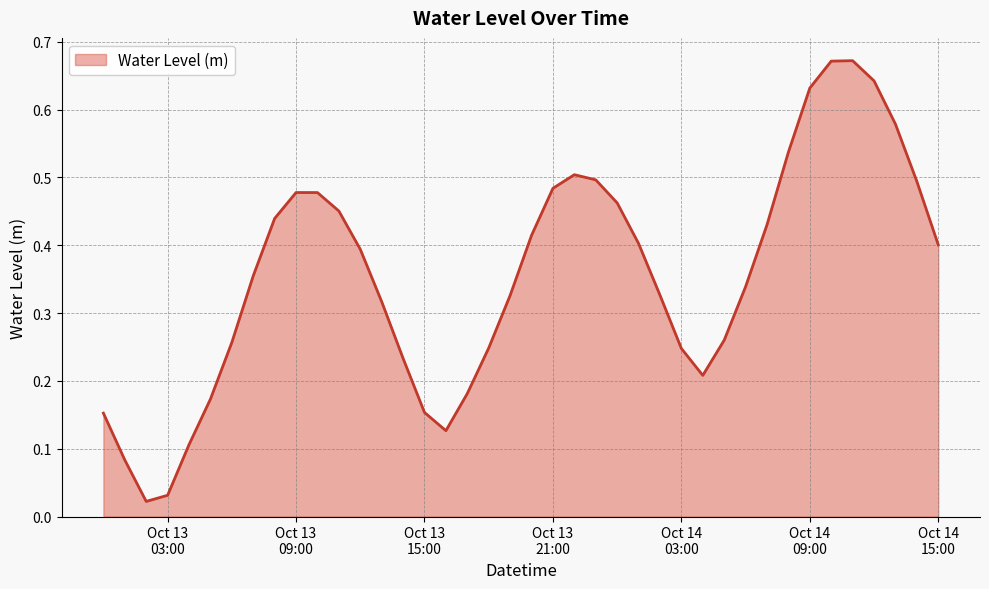

True or false: the data has more than 2 interior local peaks.

True